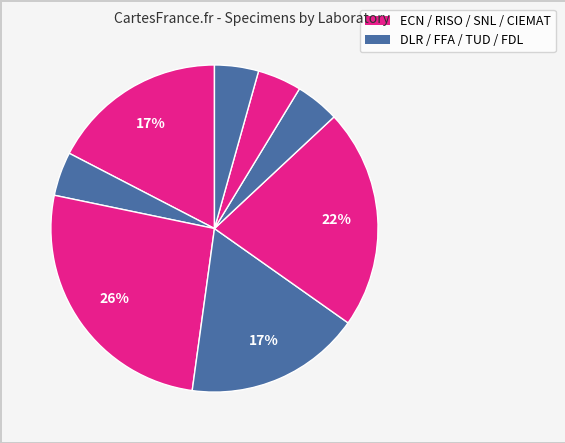

How many segments does this pie chart have?

8